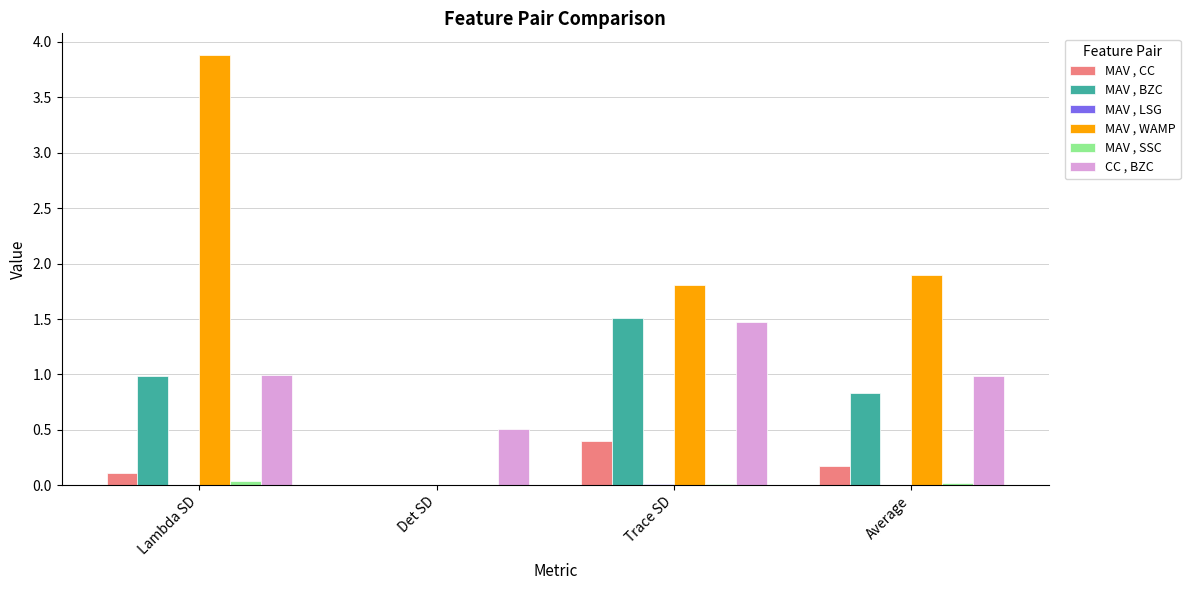

Which series changed the most between Lambda SD and Trace SD?

MAV , WAMP